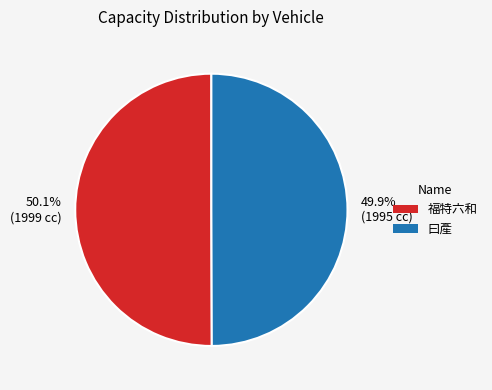

Is it true that 曰產 is 50% of the pie?

True